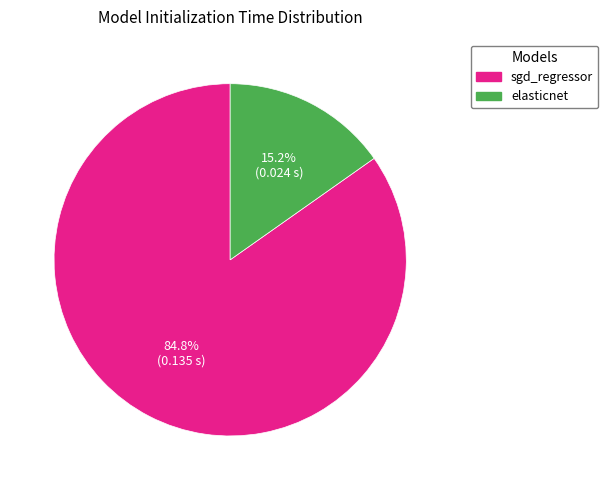

To the nearest percent, what is the difference between the largest and smallest slice percentages?

70%